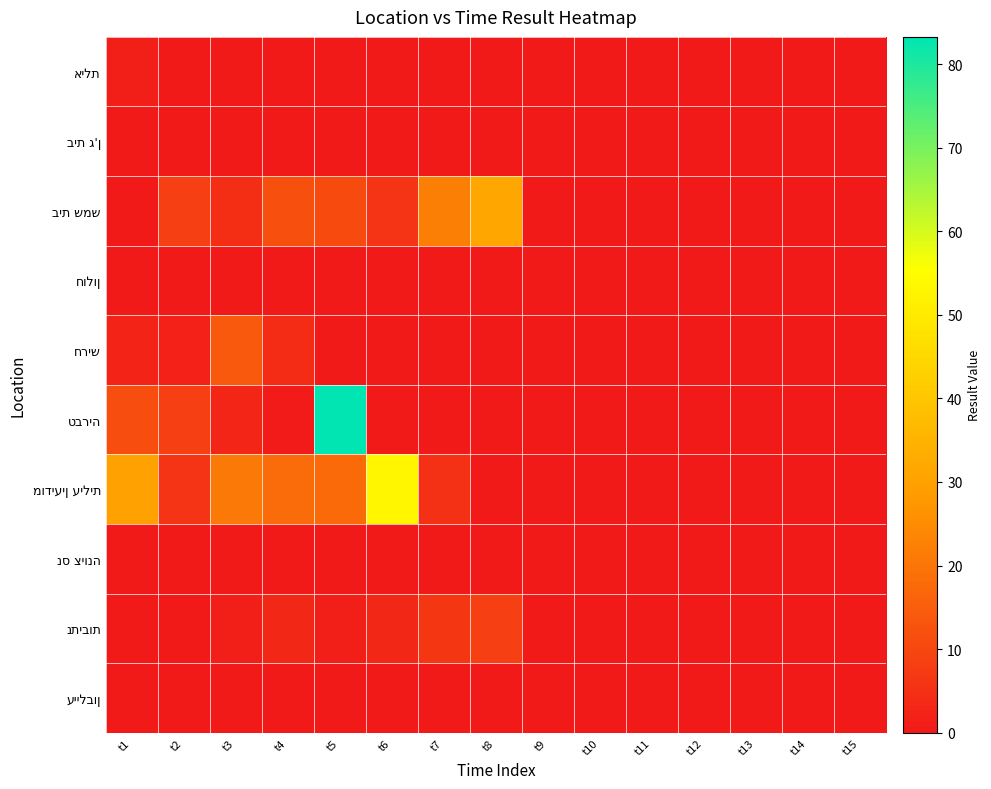

Which category has the highest value across all series?

t5